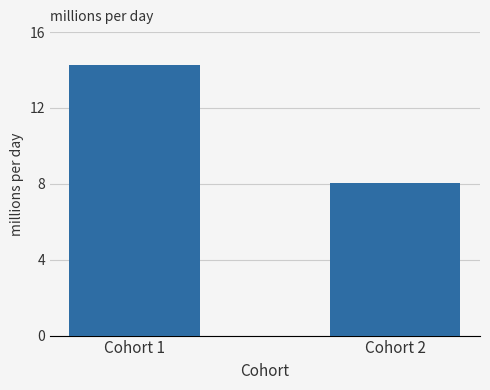

Are the bars grouped side by side (vs. stacked)?

No